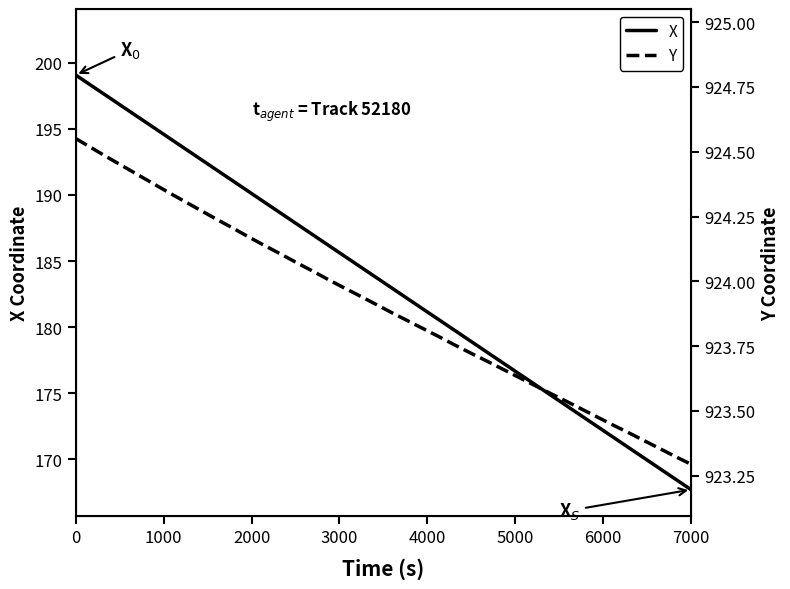

What is the approximate value of Y at 0?

924.6